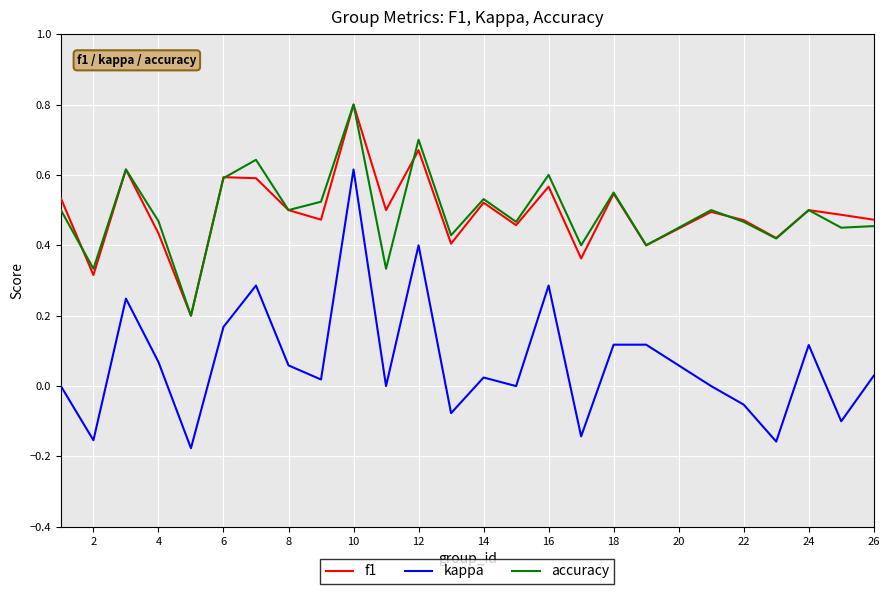

True or false: kappa and accuracy cross at least once.

False